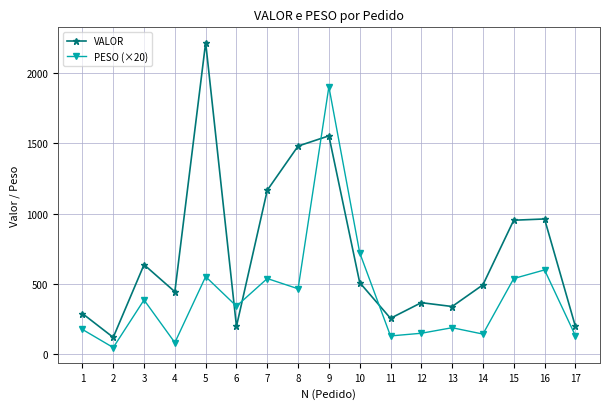

Where do PESO (×20) and VALOR first cross each other?

5 and 6